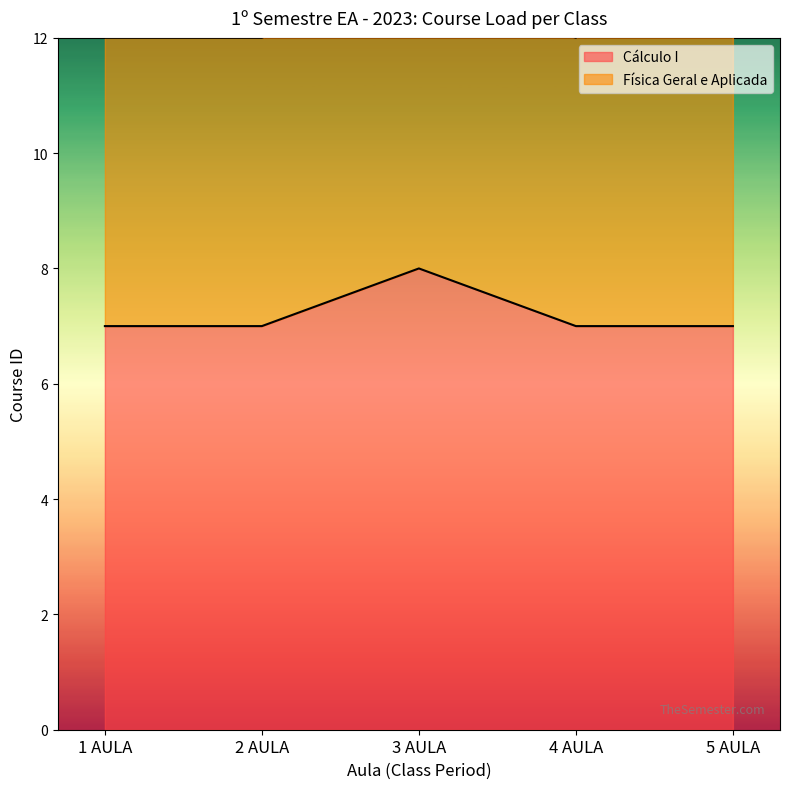

What is the label of the 5th point from the left?

5 AULA